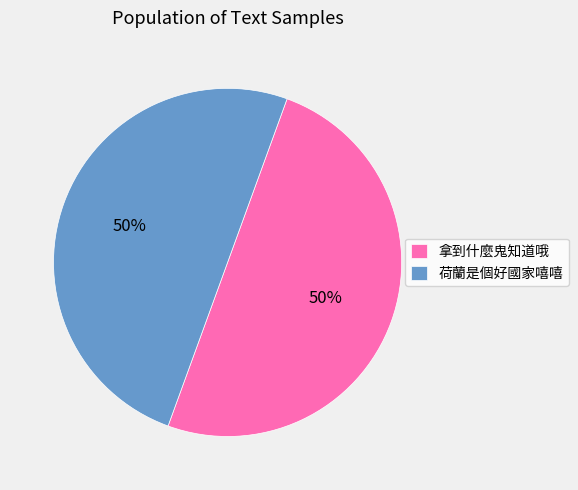

True or false: 荷蘭是個好國家嘻嘻 accounts for 65% of the total.

False